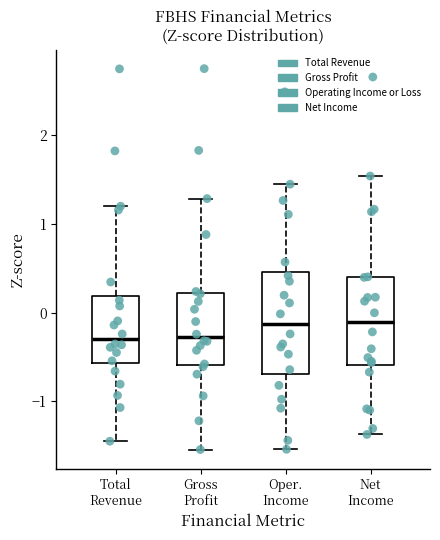

Where is the upper edge of the box for Net Income on the y-axis? The values are not printed on the chart, so give them approximately, as read against the axis.

0.4